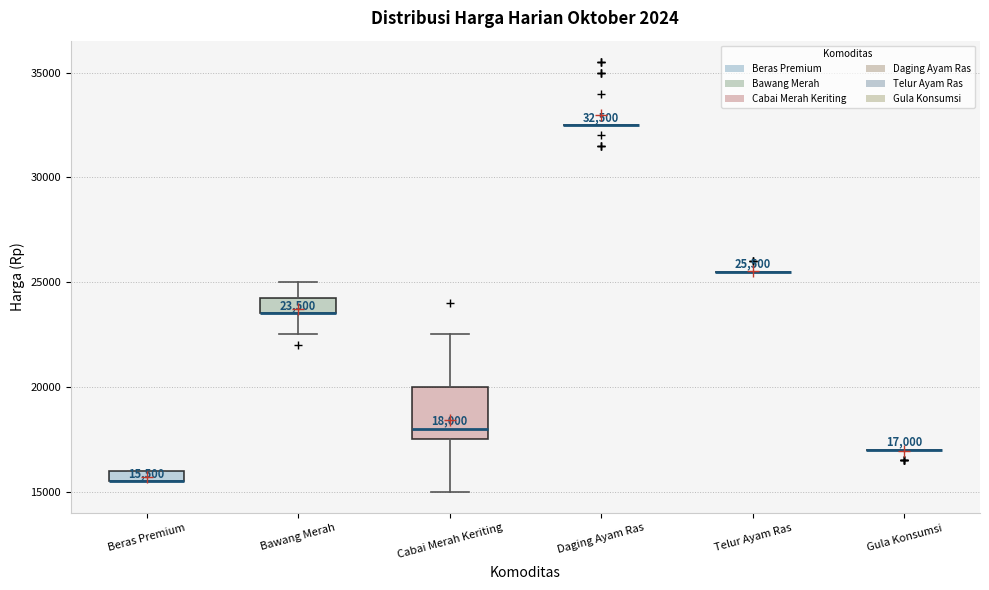

Which box is the tallest, from its lower edge to its upper edge?

Cabai Merah Keriting